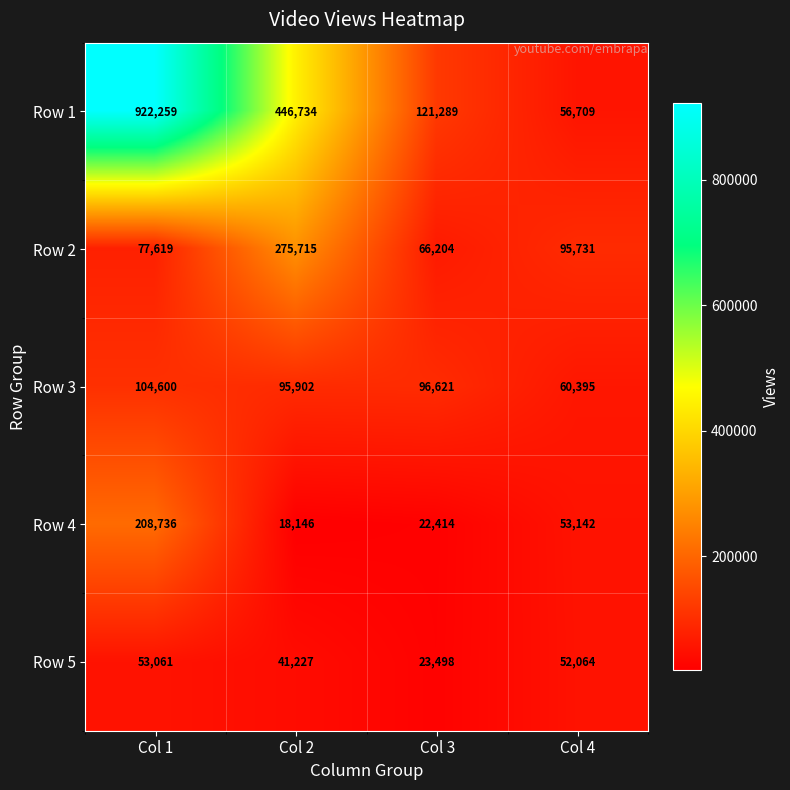

Reading right to left, list all the values displayed in this chart.

Row 1: 56709	121289	446734	922259
Row 2: 95731	66204	275715	77619
Row 3: 60395	96621	95902	104600
Row 4: 53142	22414	18146	208736
Row 5: 52064	23498	41227	53061